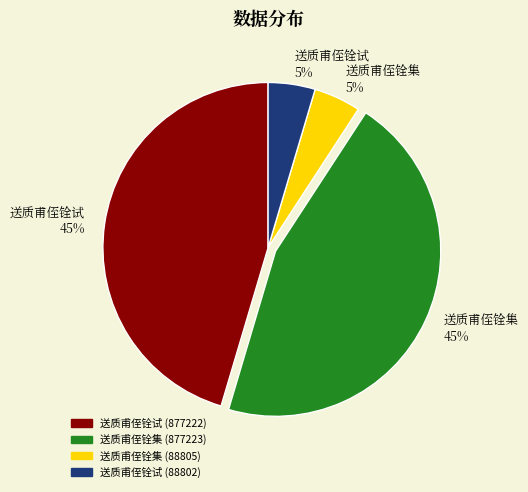

Is 送质甫侄铨集 45% the majority of the pie?

No